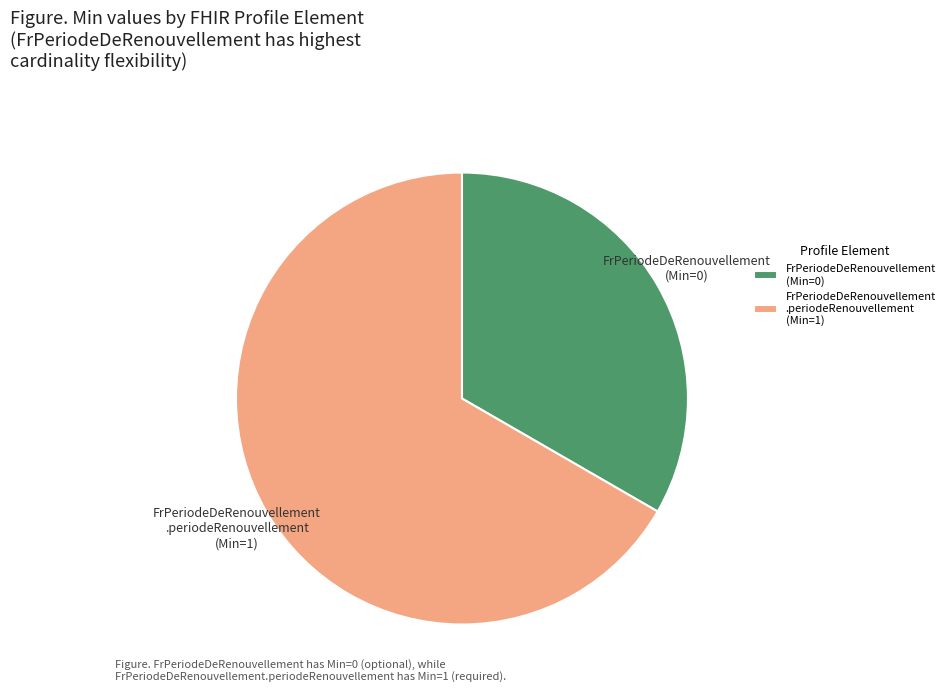

Count the number of slices in the pie.

2